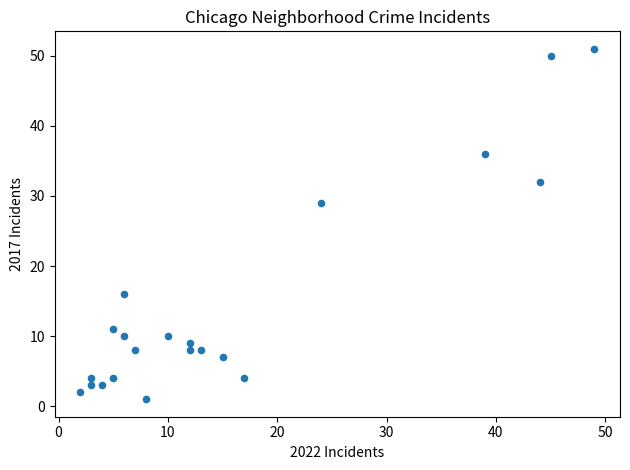

What Y value in the scatter plot is closest to 26?

29